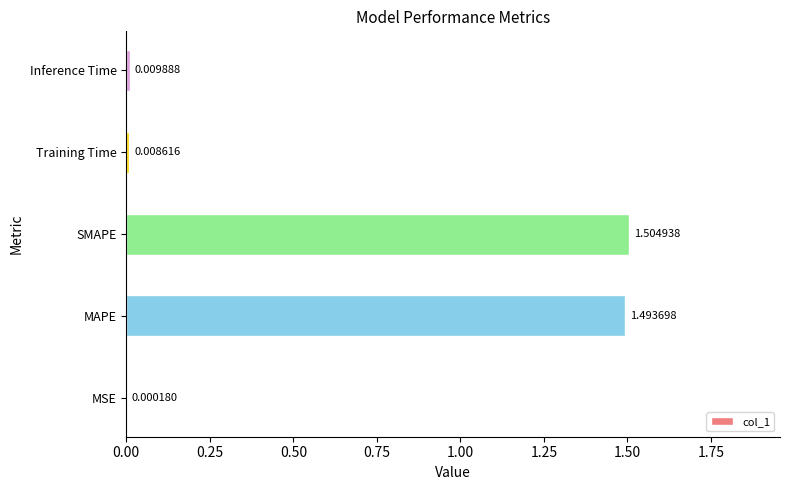

What is the maximum value shown in the chart?

1.5